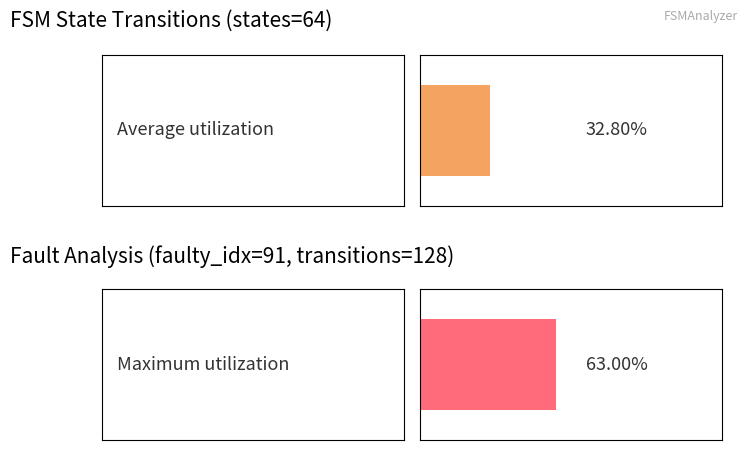

The destination_state series shows 76 at State 6. True or false?

False